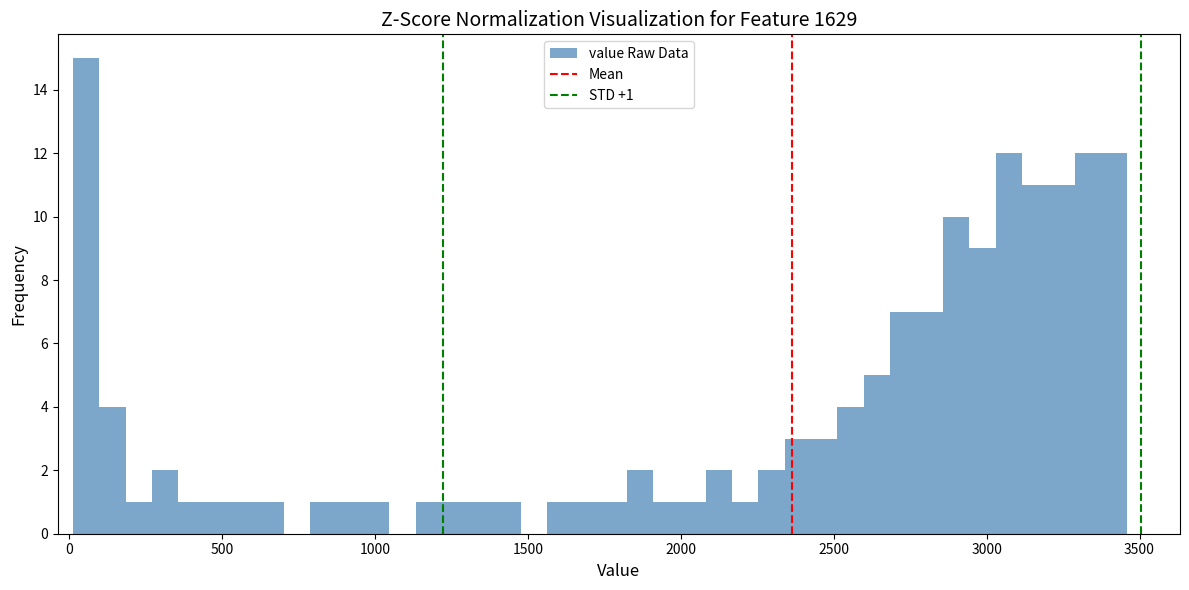

Around what value on the x-axis is the tallest bar? Give the approximate position of its centre, as read against the axis.

50